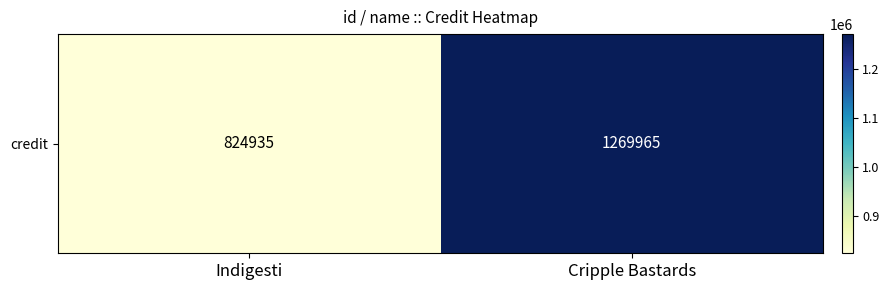

How many distinct data groups are displayed?

1